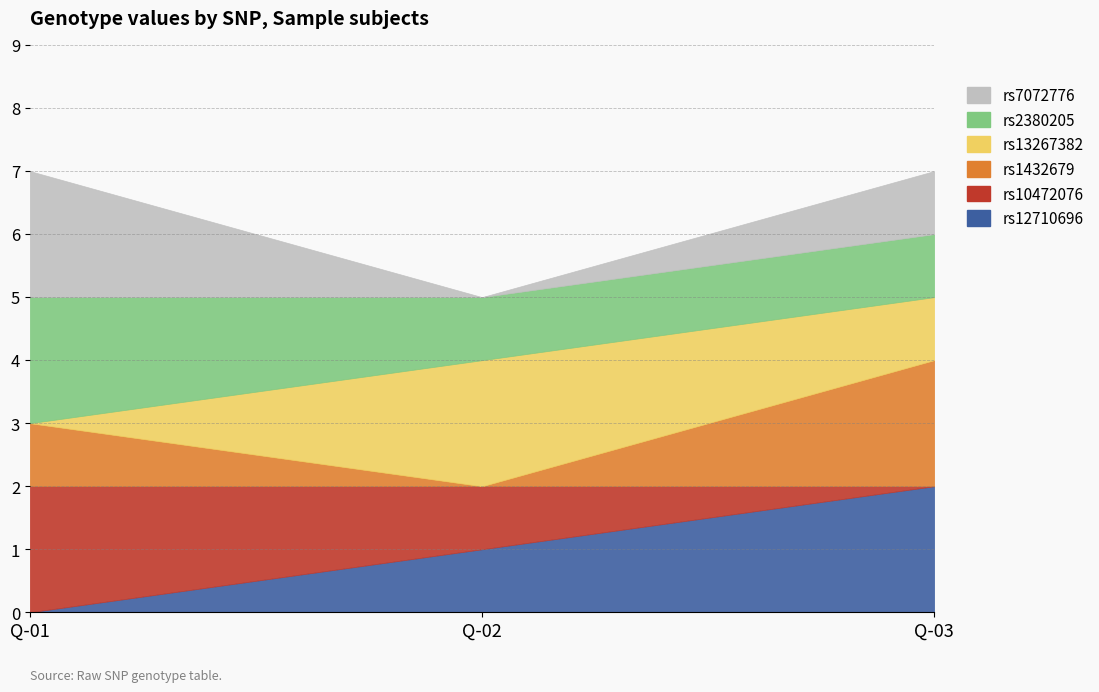

What is the sum of the rs12710696 values at Q-03 and Q-01?

2